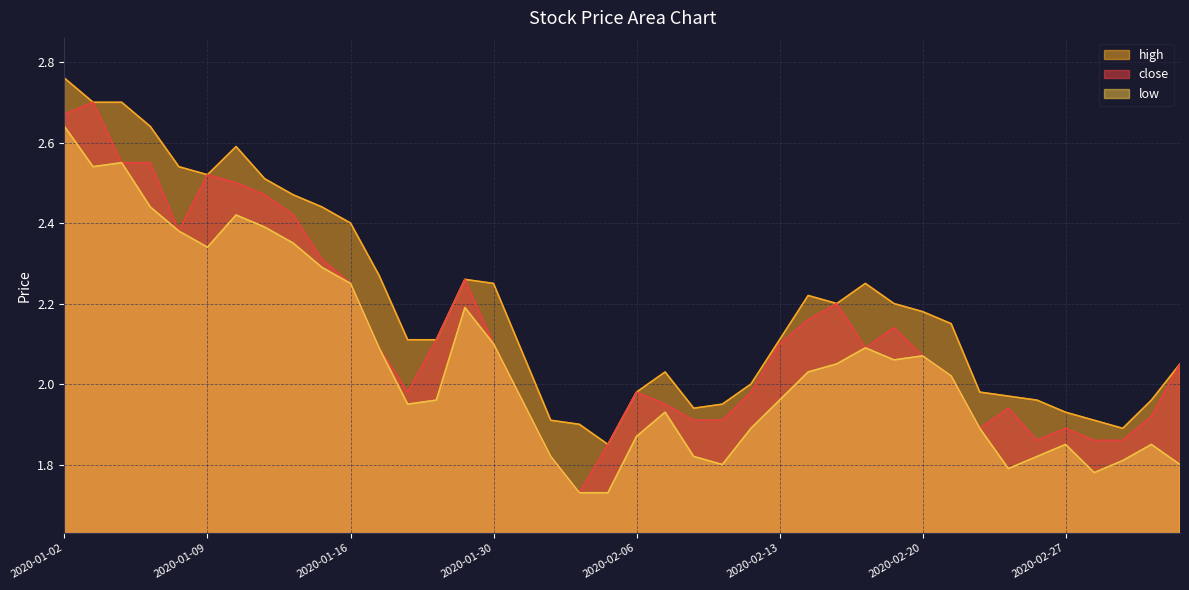

True or false: low and close intersect in this chart.

False